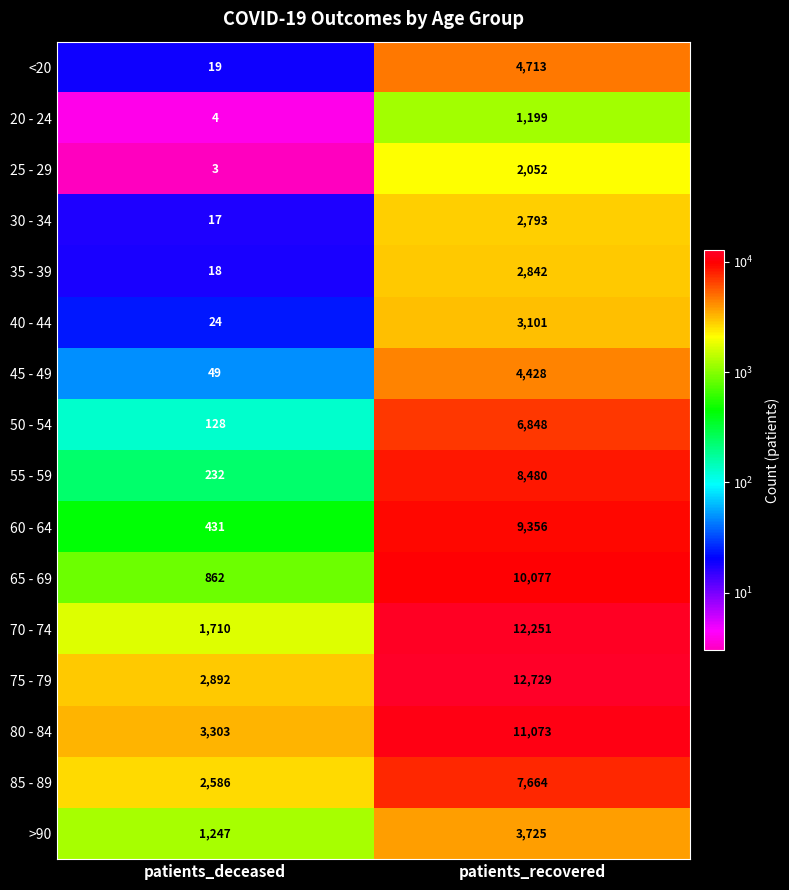

Rank the categories by 30 - 34 value from lowest to highest.

patients_deceased, patients_recovered